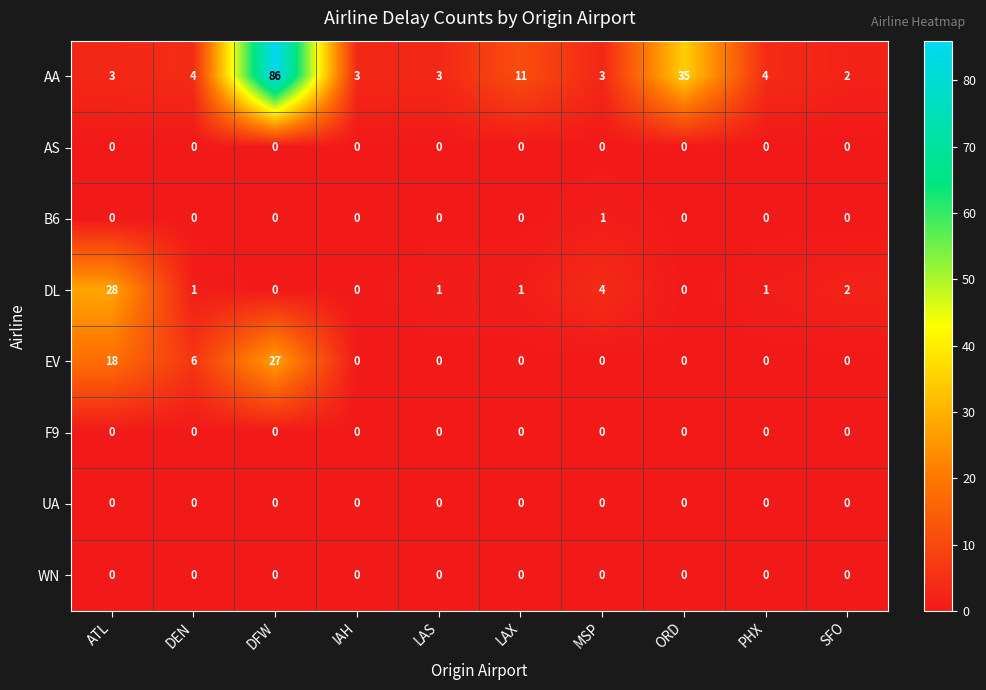

Count the number of categories in the chart.

10